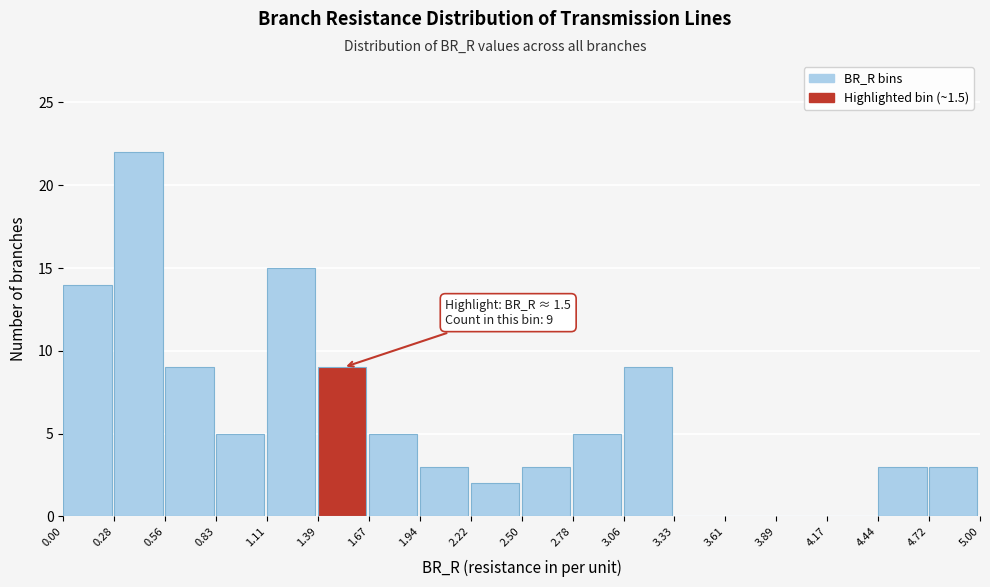

Which range on the x-axis has the tallest bar?

0.28 to 0.56